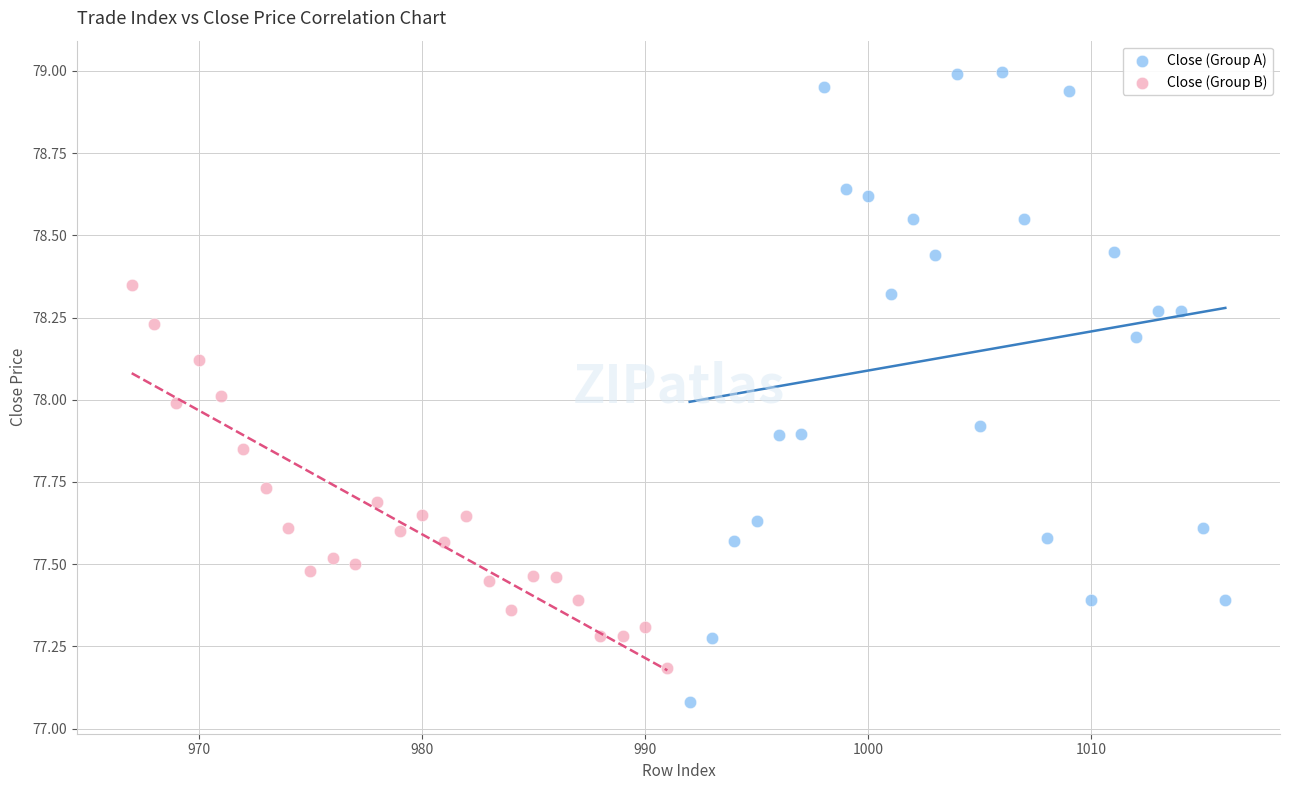

Which series reaches the minimum Y coordinate?

Close (Group A)